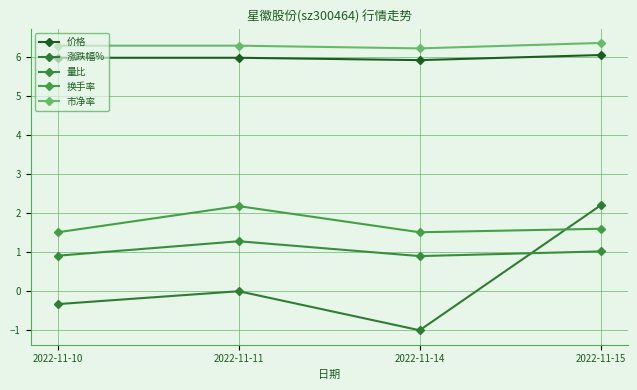

Rank the series by their maximum value, from lowest to highest.

量比, 换手率, 涨跌幅%, 价格, 市净率